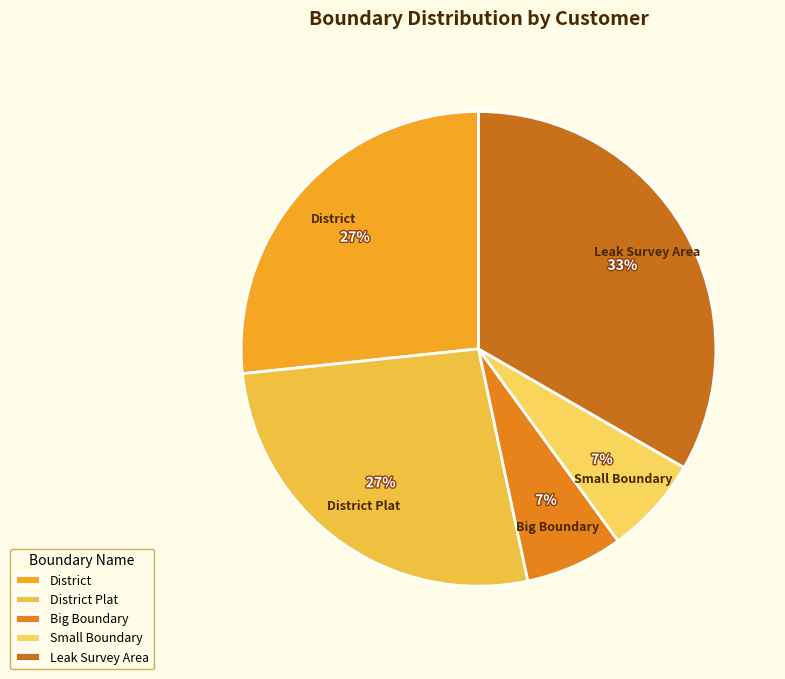

The Small Boundary slice represents 1% of the pie. True or false?

False